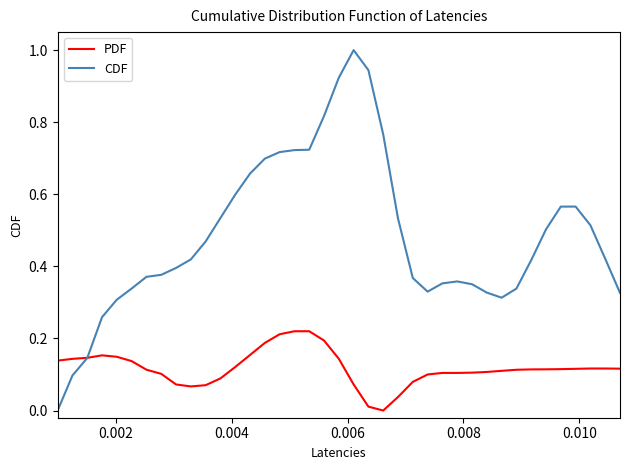

Which series has the widest spread of values?

CDF